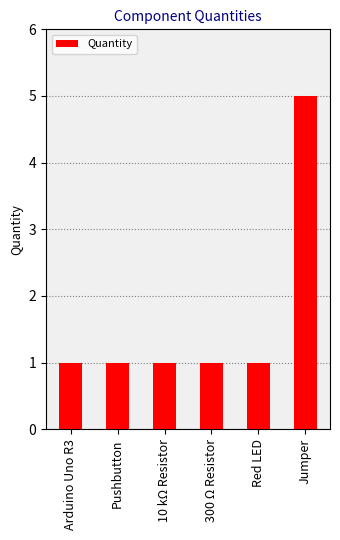

What is the label of the 5th bar from the left?

Red LED